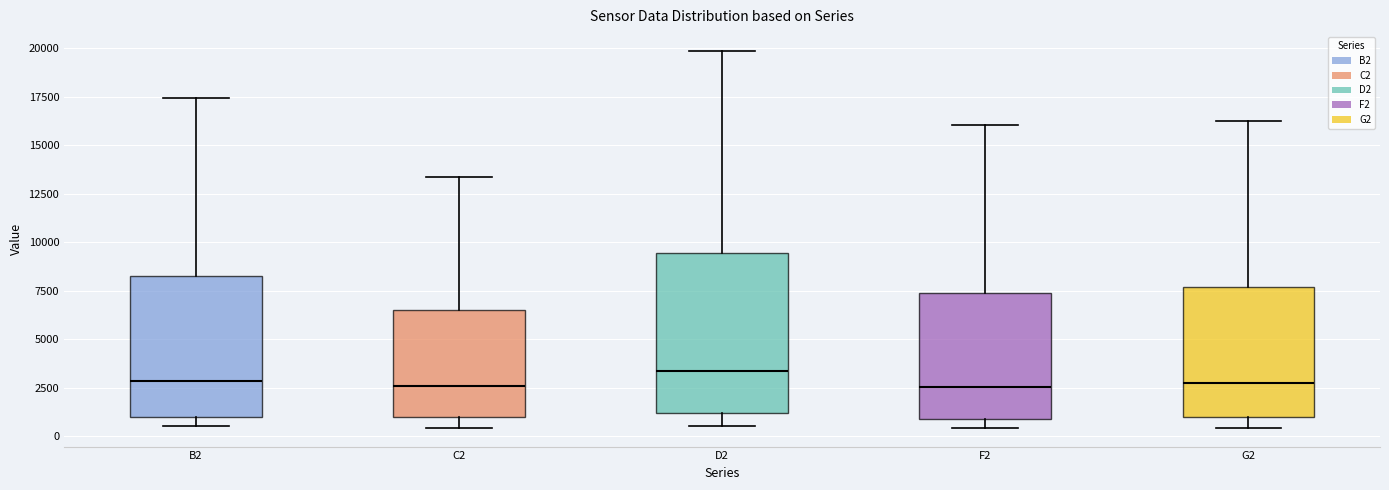

Which box is the tallest, from its lower edge to its upper edge?

D2